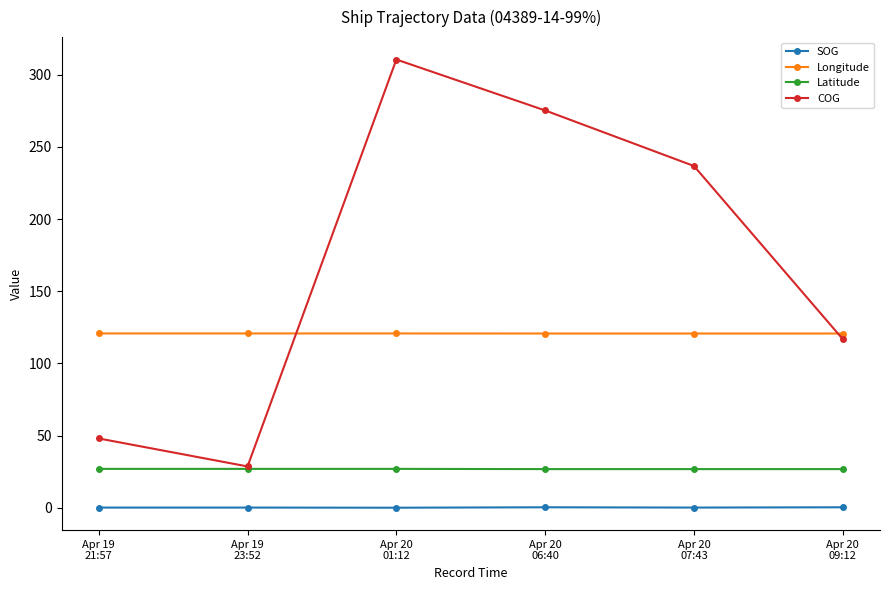

At how many categories does at least one series exceed 138?

3